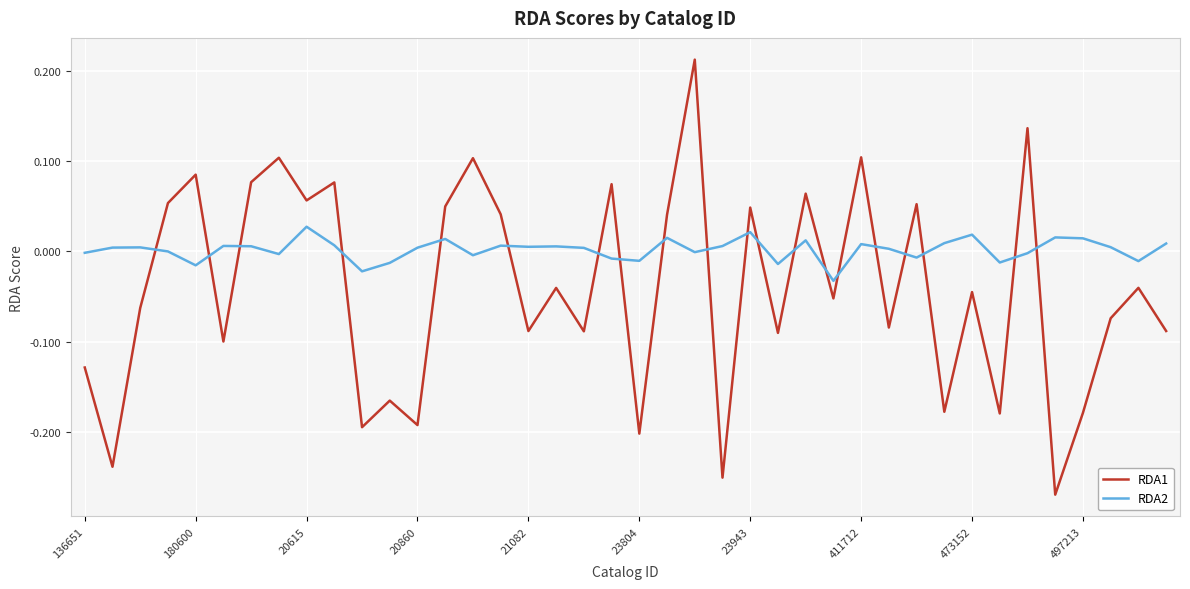

List the series in order of their peak value, lowest first.

RDA2, RDA1